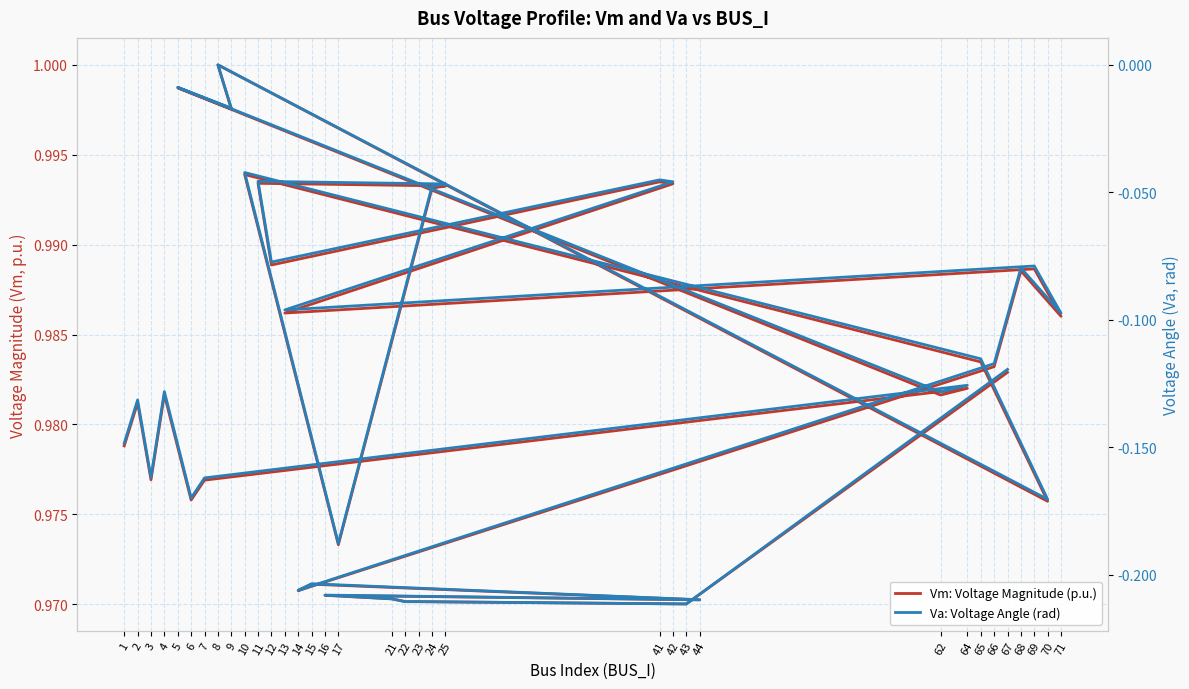

What is the difference between the Va: Voltage Angle (rad) values at 65 and 42?

0.1